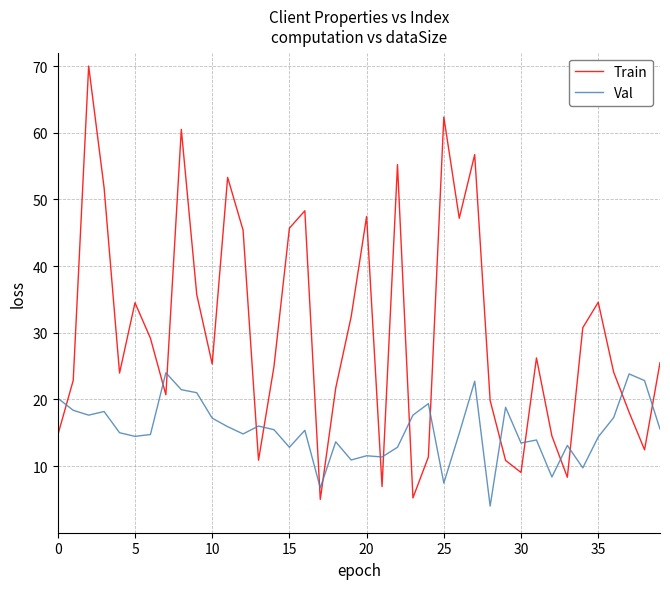

How many lines are shown in the chart?

2